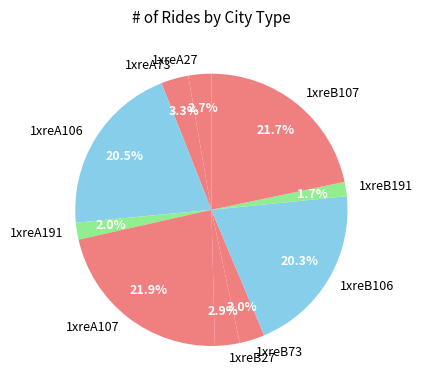

Is it true that 1xreA107 is 34% of the pie?

False